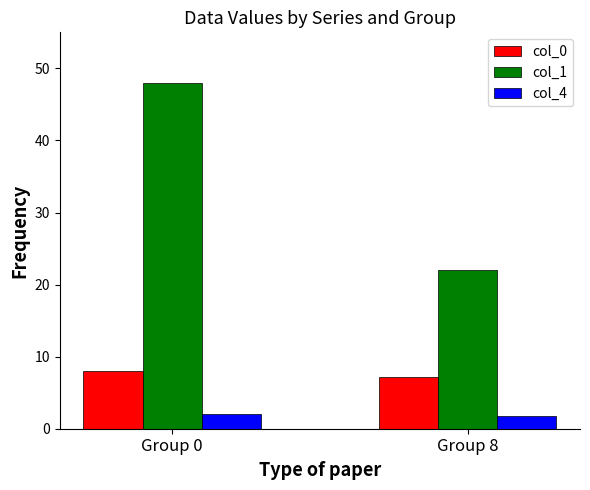

How many values in the col_0 series are below 8?

1